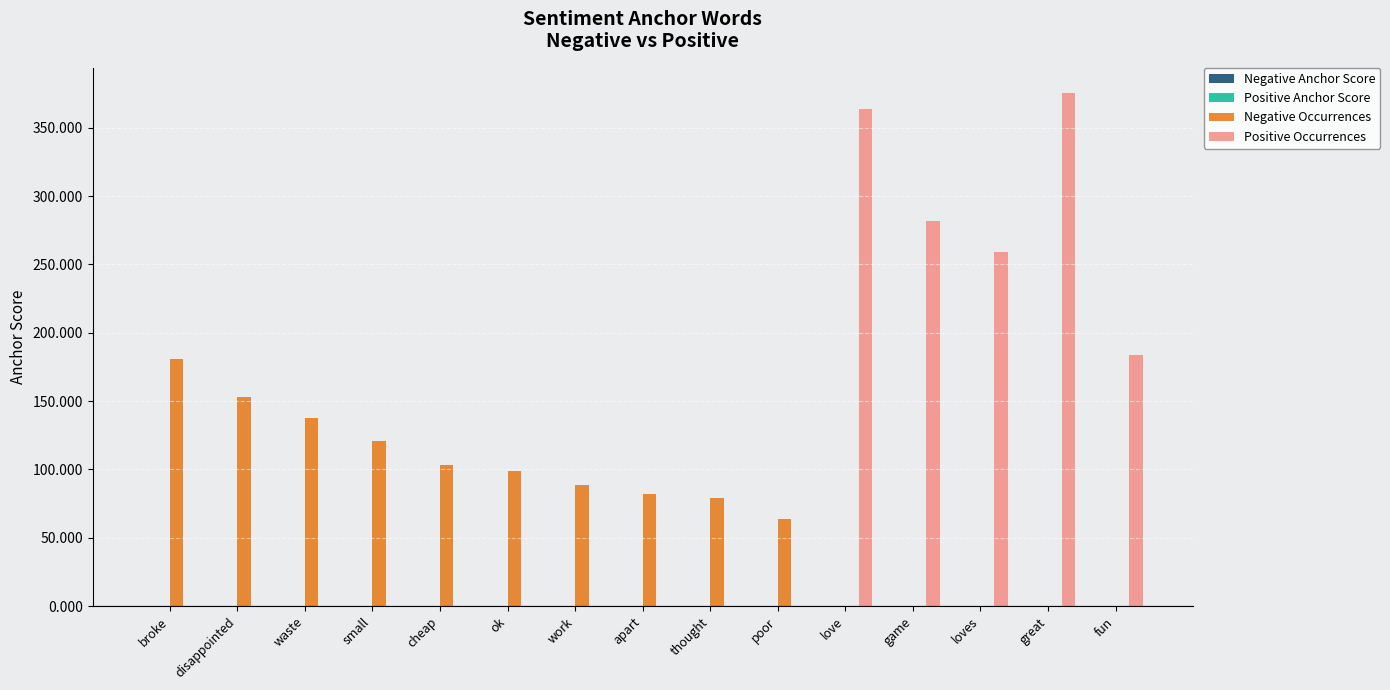

Which label corresponds to the largest value in the chart?

great